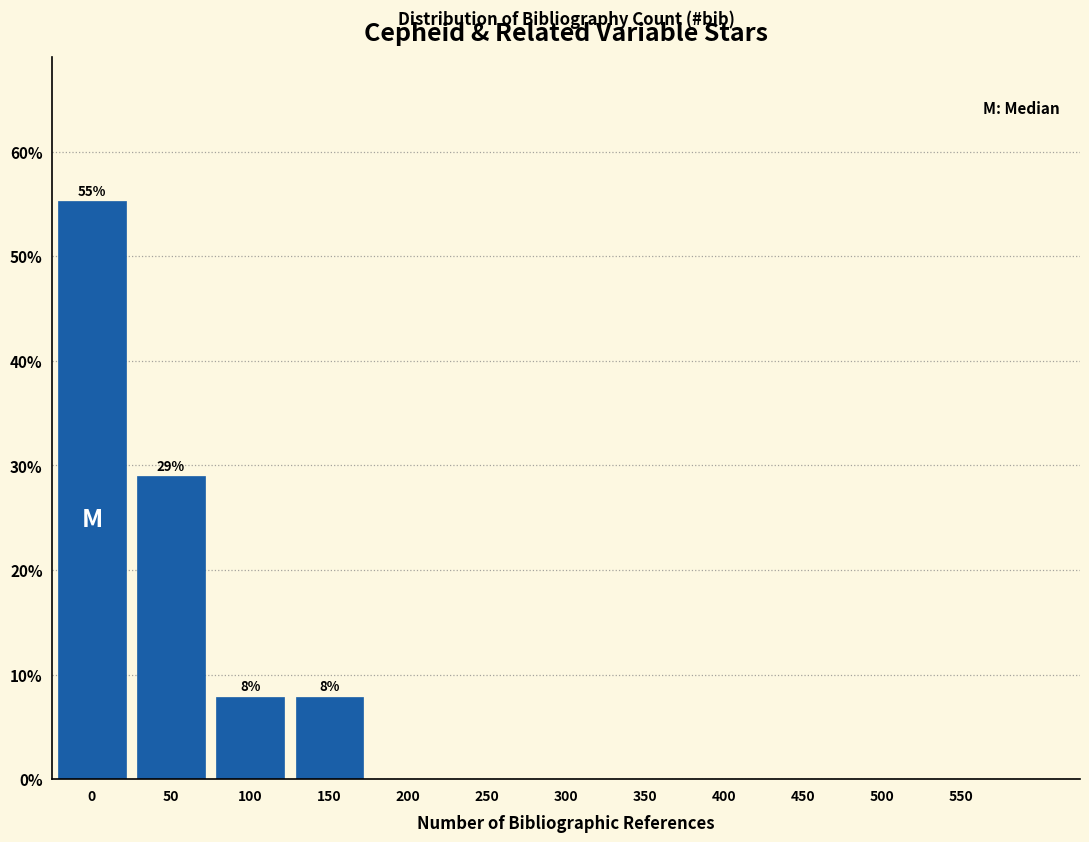

Reading left to right, list all the values displayed in this chart.

0=55.3	50=28.9	100=7.9	150=7.9	200=0.0	250=0.0	300=0.0	350=0.0	400=0.0	450=0.0	500=0.0	550=0.0